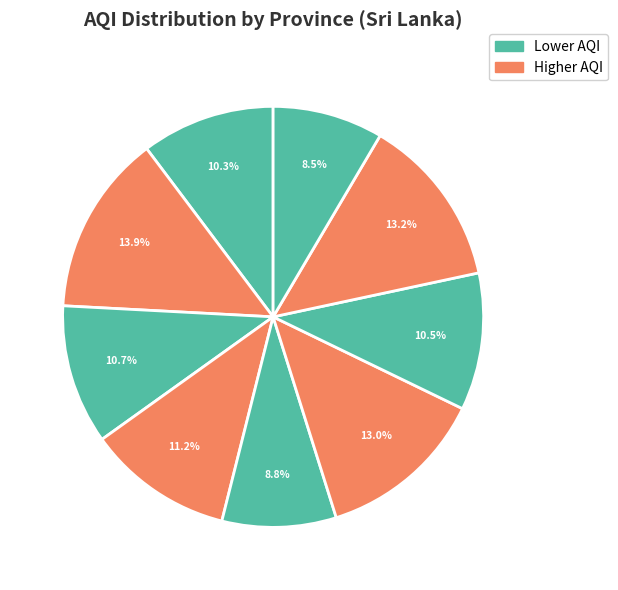

Count the number of slices in the pie.

9